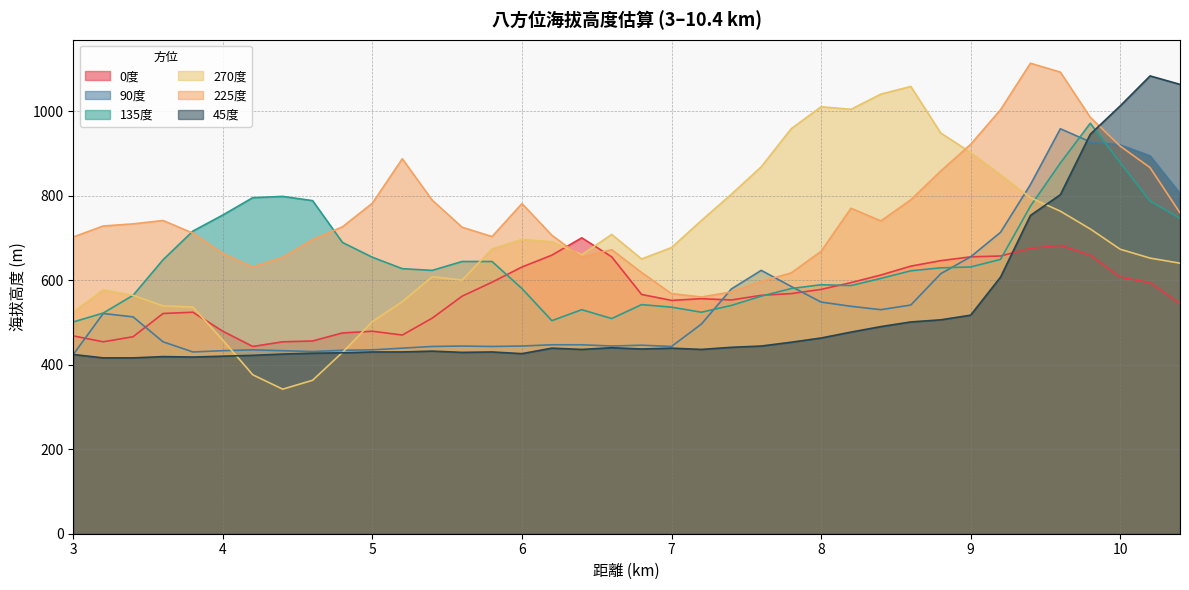

At which label is 225度 closest to 836?

8.8